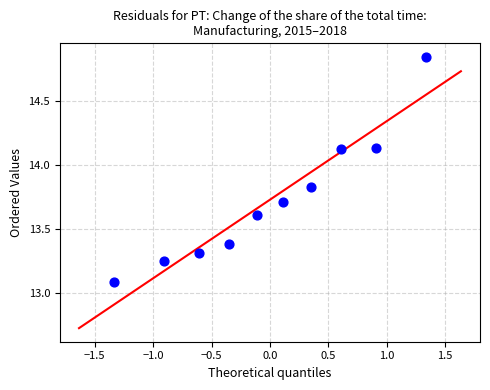

What is the average Y value?

13.7